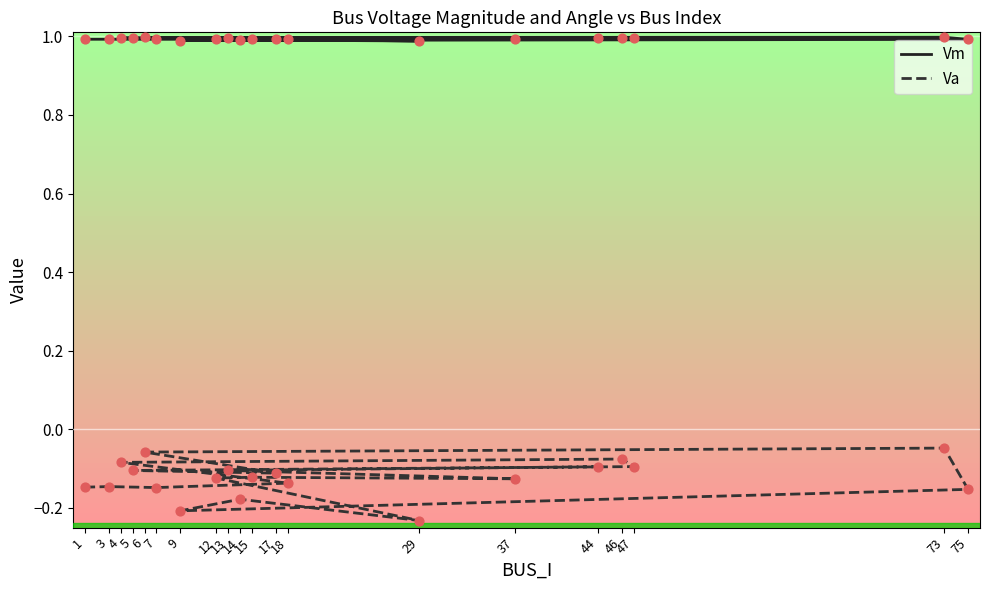

What are all the series names shown in the legend?

Vm, Va